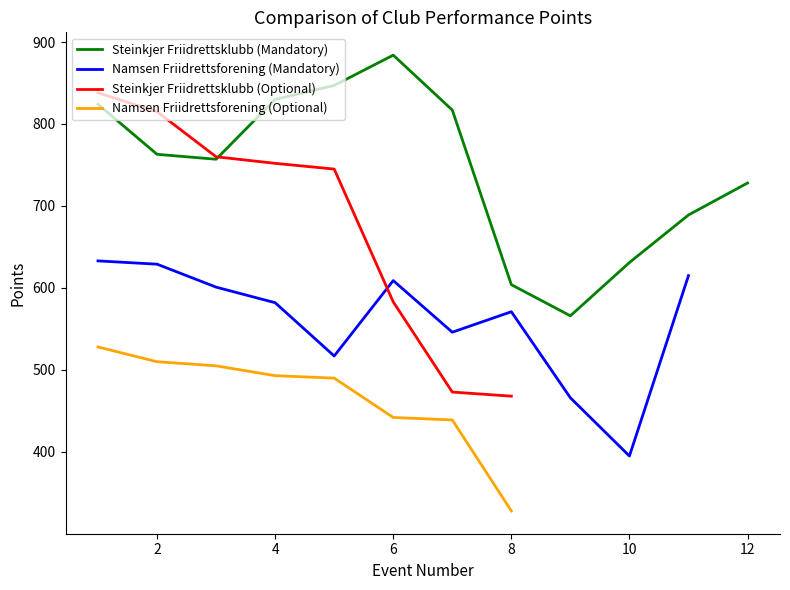

What is the sum of the Steinkjer Friidrettsklubb (Mandatory) values at 7 and 3?

1574